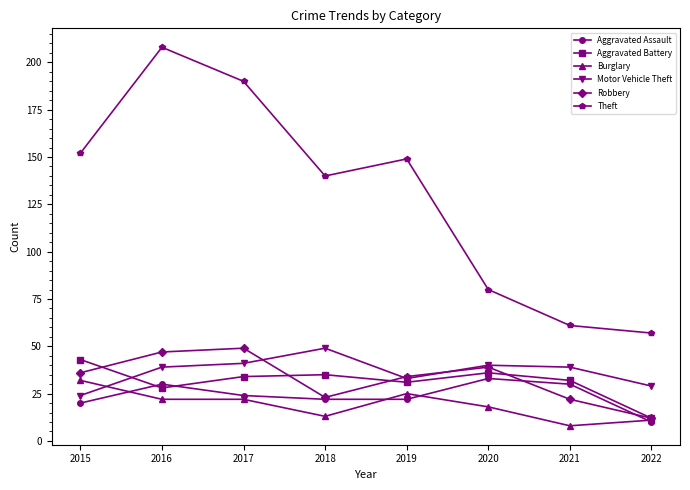

The value of Motor Vehicle Theft at 2022 is 45. True or false?

False